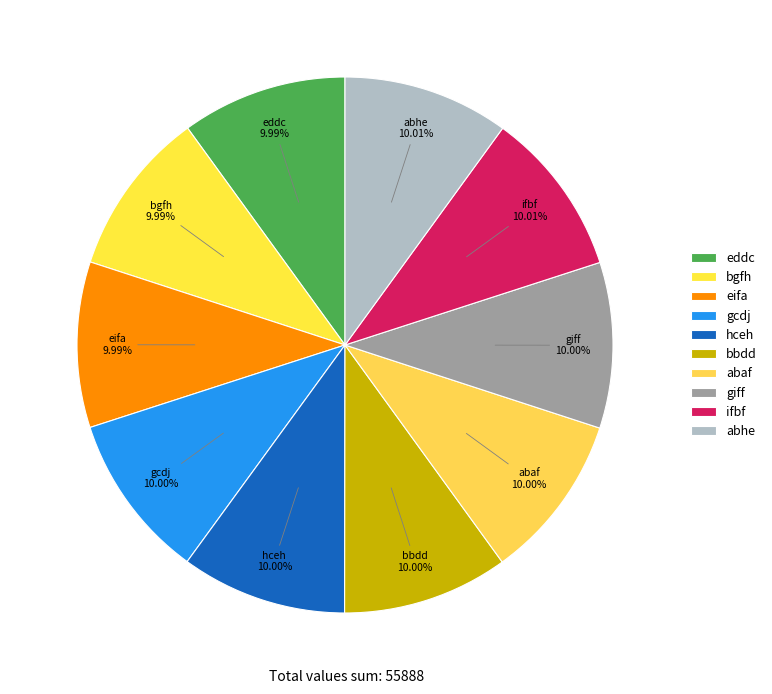

Is there a majority slice in this chart?

No